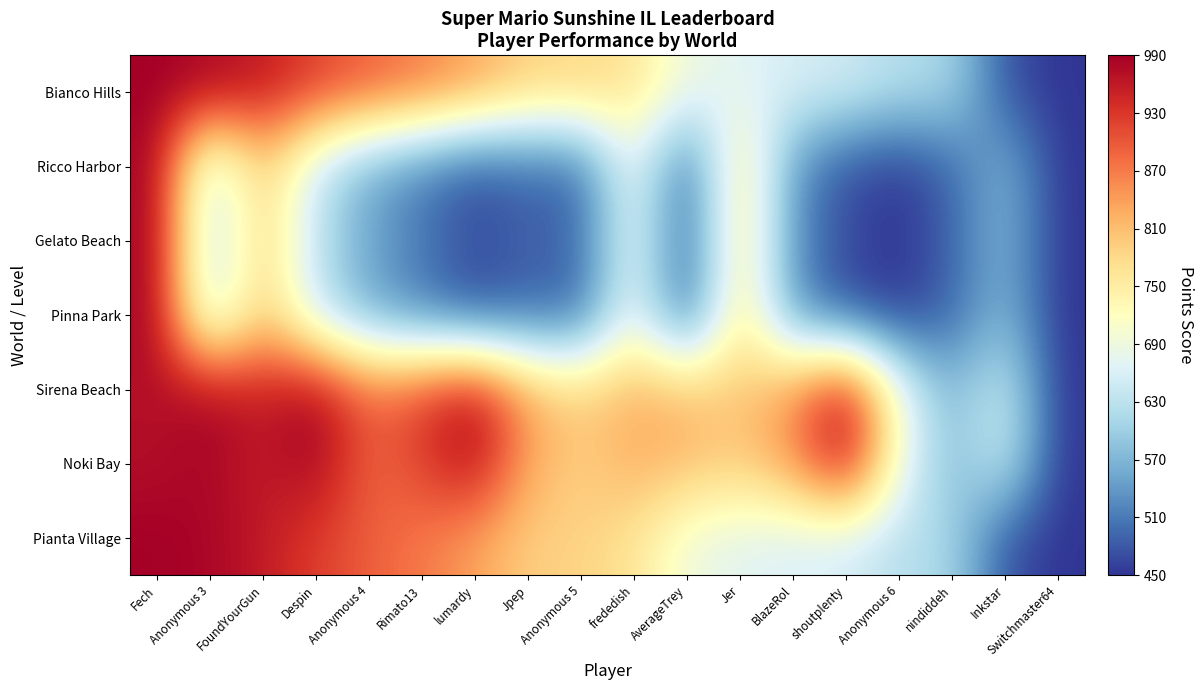

Reading left to right, list all the values displayed in this chart.

Bianco Hills: Fech=990.0	Anonymous 3=982.8	FoundYourGun=960.7	Despin=922.4	Anonymous 4=895.0	Rimato13=870.9	lumardy=836.9	Jpep=790.4	Anonymous 5=787.6	frededish=767.0	AverageTrey=689.2	Jer=669.0	BlazeRol=658.6	shoutplenty=652.4	Anonymous 6=622.3	nindiddeh=613.6	Inkstar=474.1	Switchmaster64=450.0
Ricco Harbor: Fech=990.0	Anonymous 3=616.2	FoundYourGun=803.1	Despin=636.9	Anonymous 4=553.8	Rimato13=512.3	lumardy=470.8	Jpep=491.5	Anonymous 5=491.5	frededish=699.2	AverageTrey=470.8	Jer=782.3	BlazeRol=533.1	shoutplenty=470.8	Anonymous 6=450.0	nindiddeh=491.5	Inkstar=574.6	Switchmaster64=450.0
Gelato Beach: Fech=990.0	Anonymous 3=616.2	FoundYourGun=803.1	Despin=636.9	Anonymous 4=553.8	Rimato13=512.3	lumardy=470.8	Jpep=491.5	Anonymous 5=491.5	frededish=699.2	AverageTrey=470.8	Jer=782.3	BlazeRol=533.1	shoutplenty=470.8	Anonymous 6=450.0	nindiddeh=491.5	Inkstar=574.6	Switchmaster64=450.0
Pinna Park: Fech=990.0	Anonymous 3=616.2	FoundYourGun=803.1	Despin=636.9	Anonymous 4=553.8	Rimato13=512.3	lumardy=470.8	Jpep=491.5	Anonymous 5=491.5	frededish=699.2	AverageTrey=470.8	Jer=782.3	BlazeRol=533.1	shoutplenty=470.8	Anonymous 6=450.0	nindiddeh=491.5	Inkstar=574.6	Switchmaster64=450.0
Sirena Beach: Fech=972.4	Anonymous 3=984.1	FoundYourGun=954.8	Despin=990.0	Anonymous 4=884.3	Rimato13=919.6	lumardy=978.3	Jpep=831.5	Anonymous 5=790.4	frededish=825.7	AverageTrey=813.9	Jer=796.3	BlazeRol=849.1	shoutplenty=978.3	Anonymous 6=696.5	nindiddeh=567.4	Inkstar=655.4	Switchmaster64=450.0
Noki Bay: Fech=972.4	Anonymous 3=984.1	FoundYourGun=954.8	Despin=990.0	Anonymous 4=884.3	Rimato13=919.6	lumardy=978.3	Jpep=831.5	Anonymous 5=790.4	frededish=825.7	AverageTrey=813.9	Jer=796.3	BlazeRol=849.1	shoutplenty=978.3	Anonymous 6=696.5	nindiddeh=567.4	Inkstar=655.4	Switchmaster64=450.0
Pianta Village: Fech=990.0	Anonymous 3=982.8	FoundYourGun=960.7	Despin=922.4	Anonymous 4=895.0	Rimato13=870.9	lumardy=836.9	Jpep=790.4	Anonymous 5=787.6	frededish=767.0	AverageTrey=689.2	Jer=669.0	BlazeRol=658.6	shoutplenty=652.4	Anonymous 6=622.3	nindiddeh=613.6	Inkstar=474.1	Switchmaster64=450.0